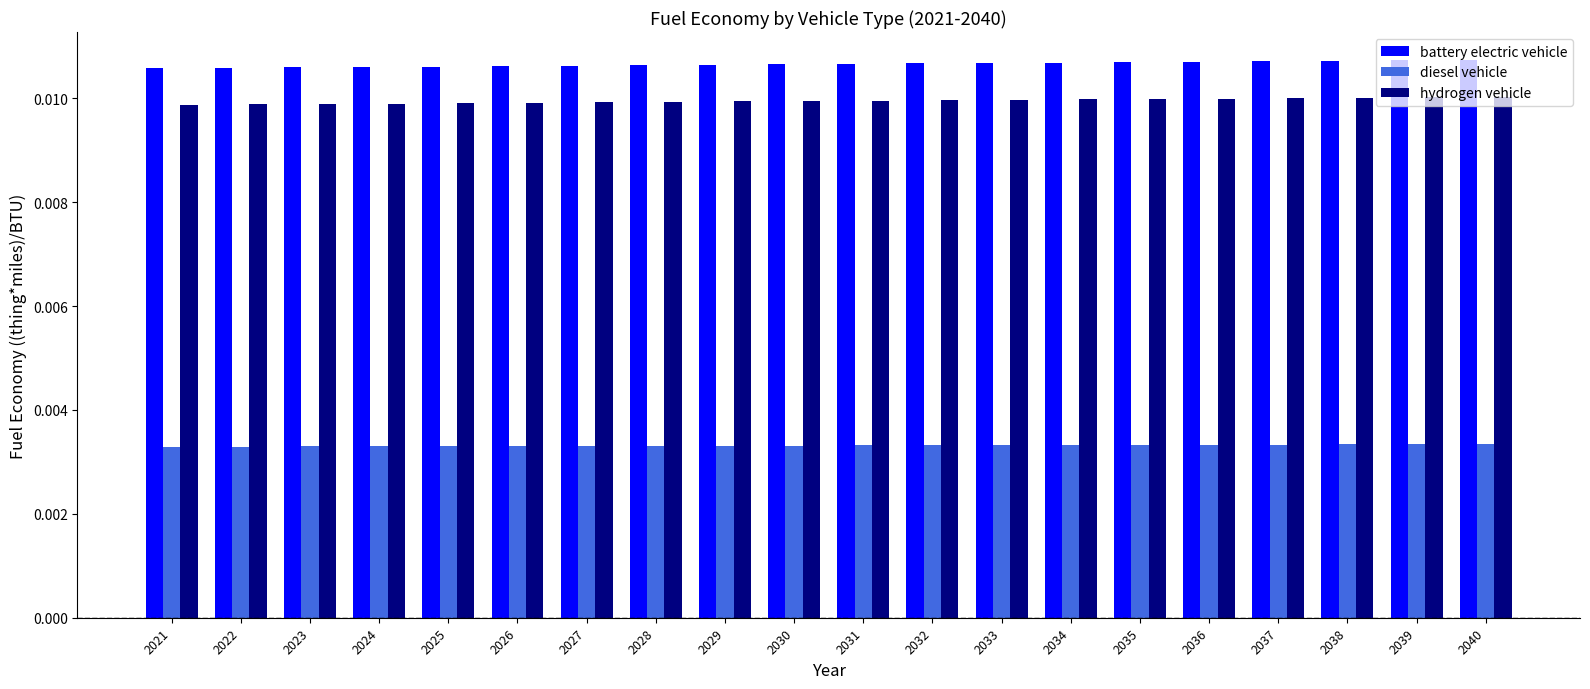

Count the diesel vehicle values in the range 0 to 1.

20